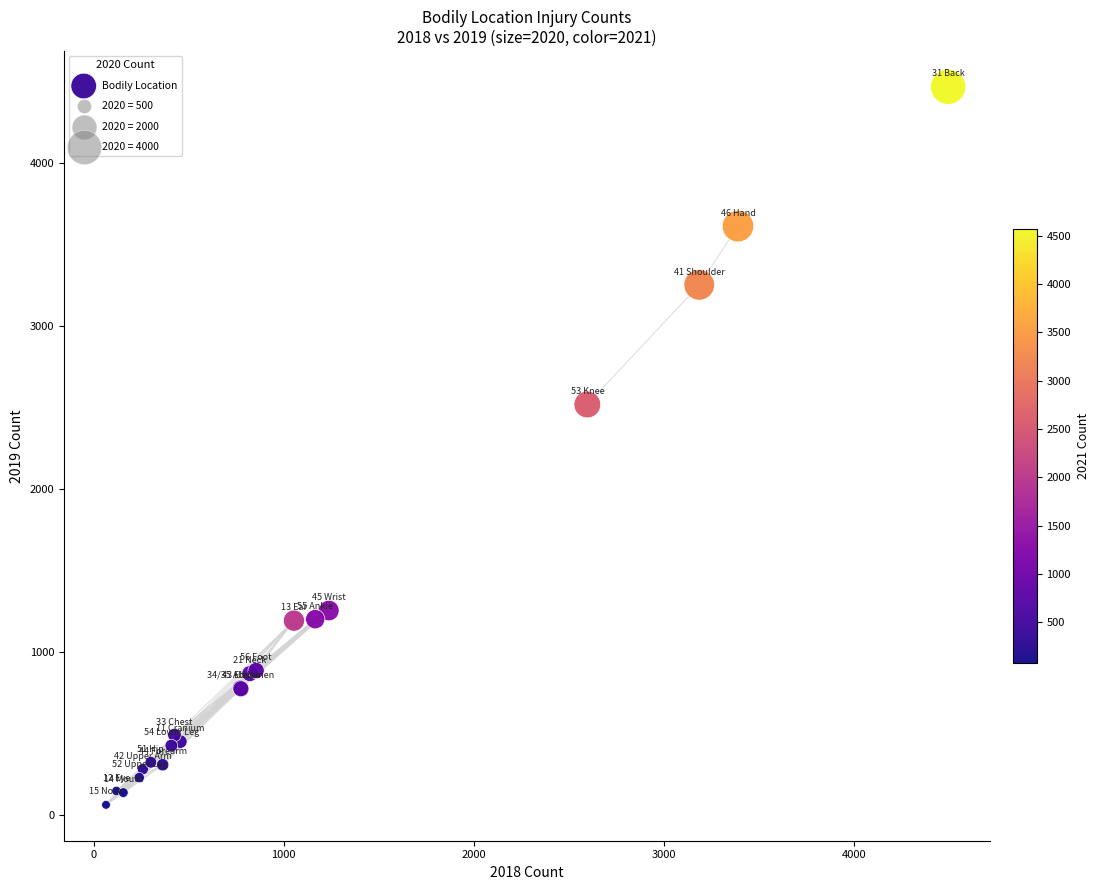

What Y value in the scatter plot is closest to 2266?

2520